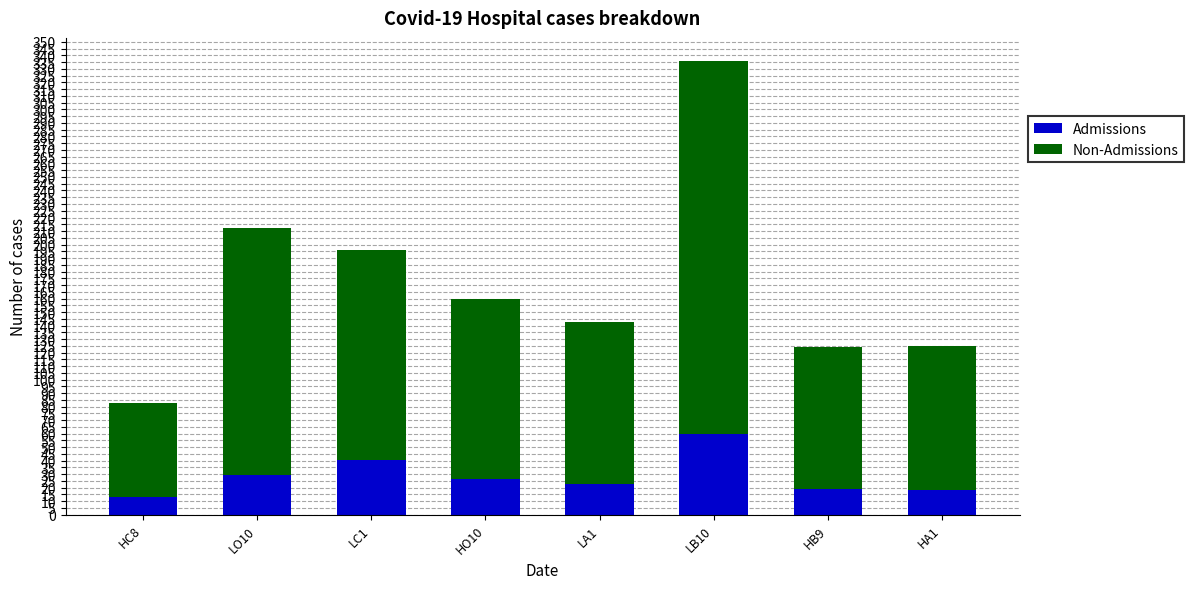

Read the Admissions value at LC1.

40.3